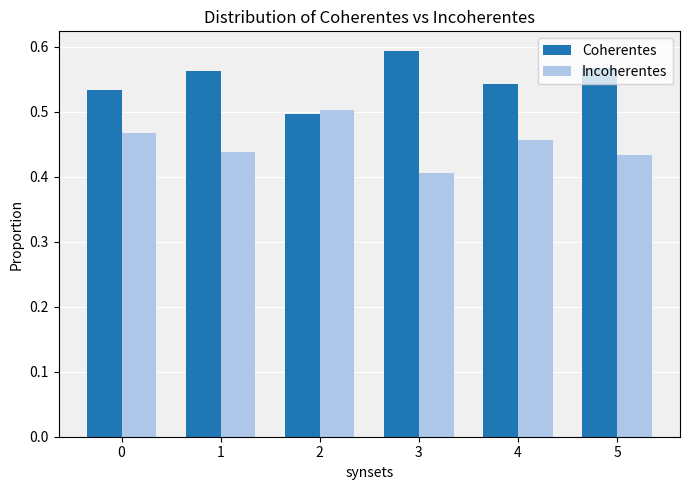

Rank the series at 3 from highest to lowest value.

Coherentes, Incoherentes